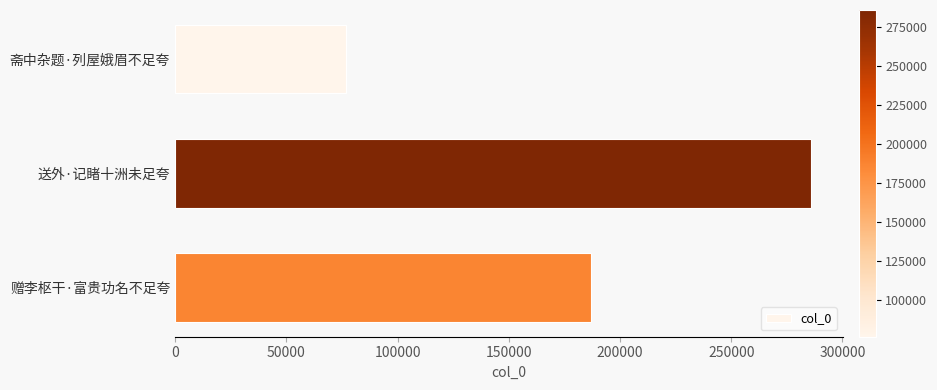

What is the change in value from 斋中杂题·列屋娥眉不足夸 to 赠李枢干·富贵功名不足夸?

+110573